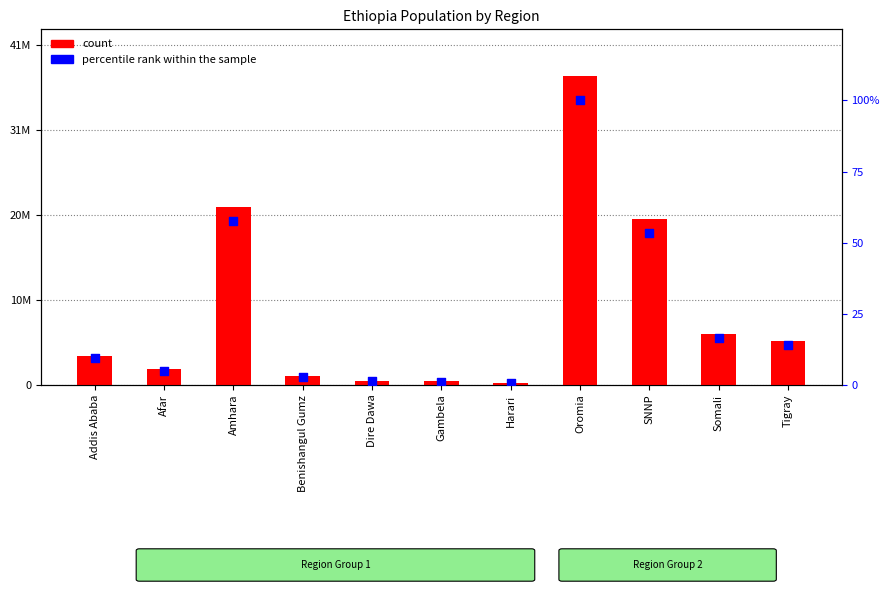

Is the value of count at Somali greater than the value of percentile rank within the sample at Tigray?

Yes